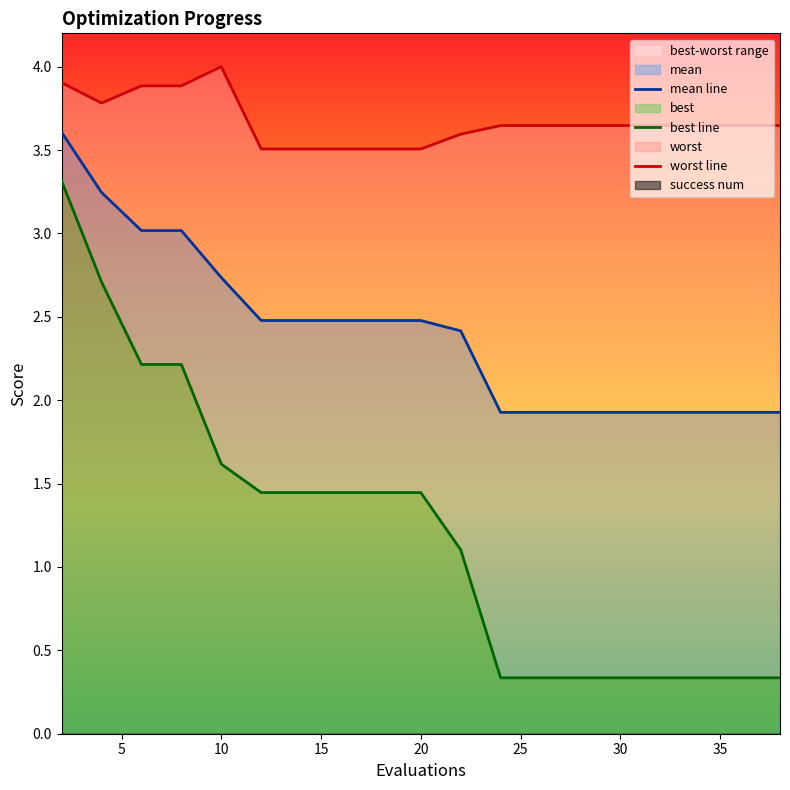

What is the lowest value of the mean line series?

1.9